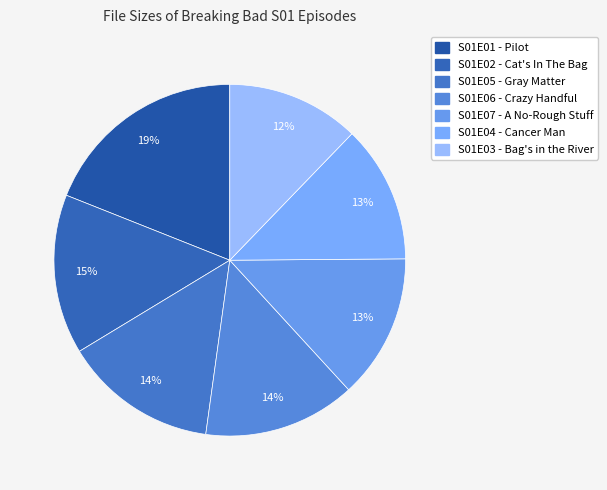

To the nearest percent, what is the average slice percentage?

14%